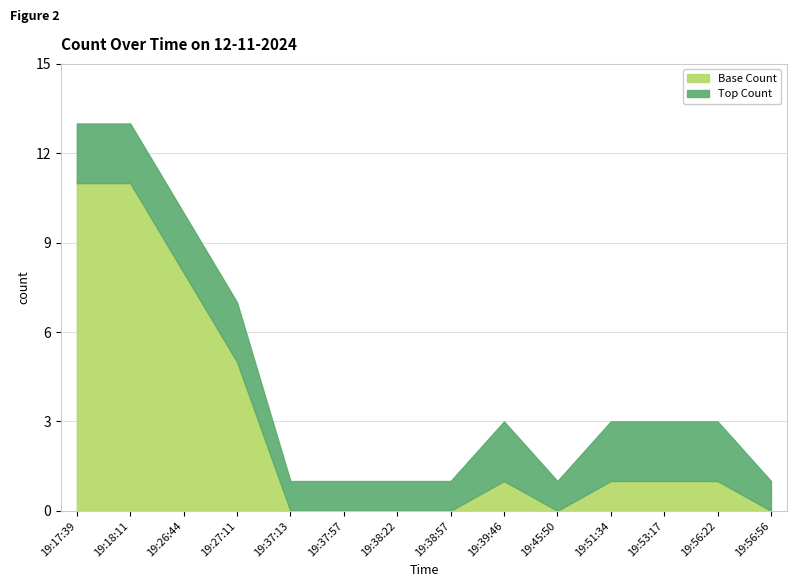

What is the maximum value for Base Count?

11